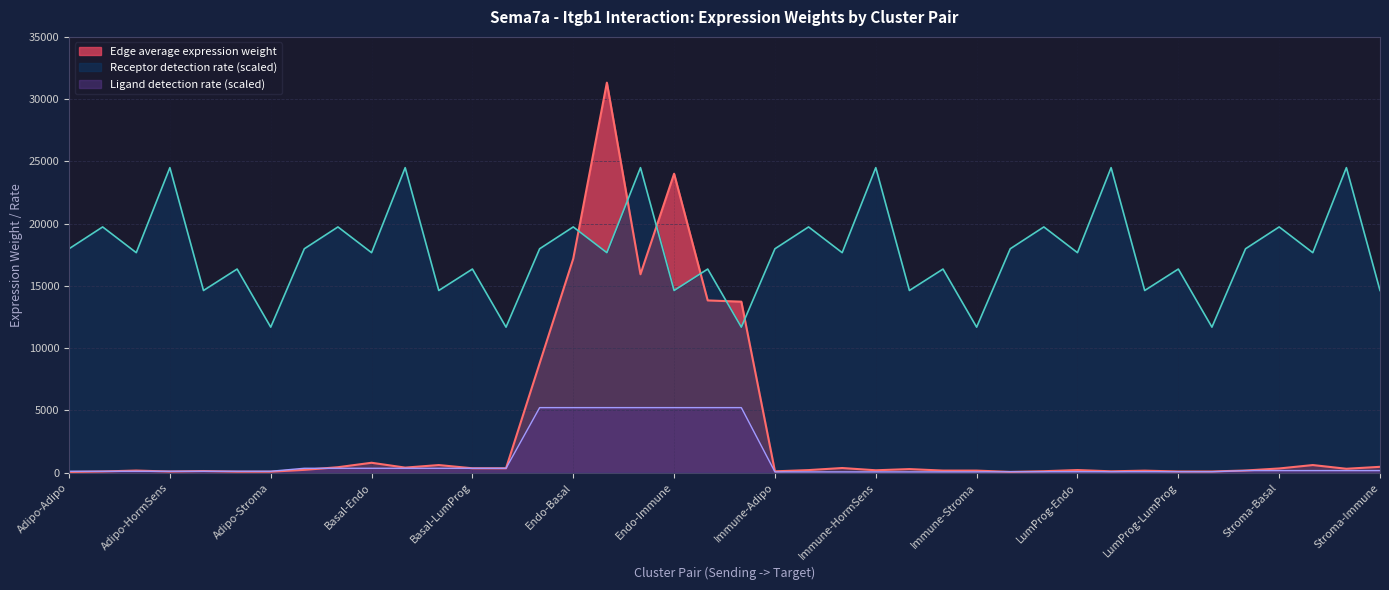

True or false: Receptor detection rate and Edge average expression weight intersect in this chart.

True